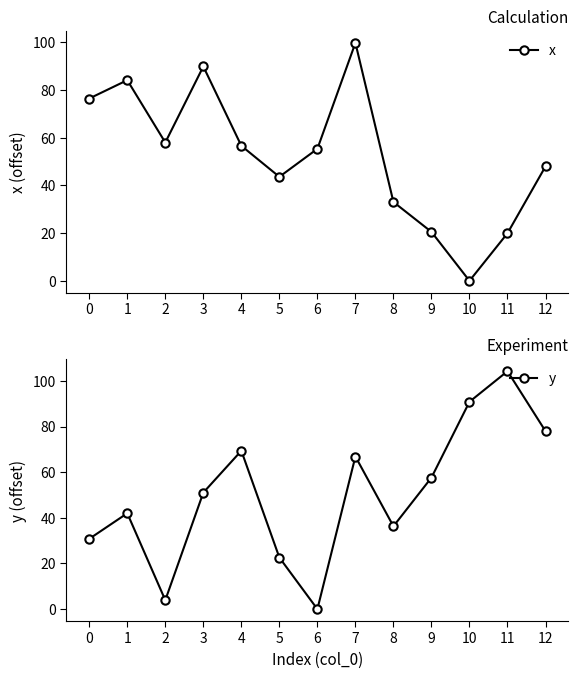

Reading left to right, extract all data points from this chart.

x: 0=76.5	1=84.1	2=58.0	3=89.9	4=56.6	5=43.6	6=55.4	7=99.8	8=33.1	9=20.5	10=0.0	11=20.0	12=48.0
y: 0=30.8	1=42.0	2=3.9	3=51.0	4=69.4	5=22.6	6=0.0	7=66.9	8=36.3	9=57.6	10=90.8	11=104.2	12=78.0